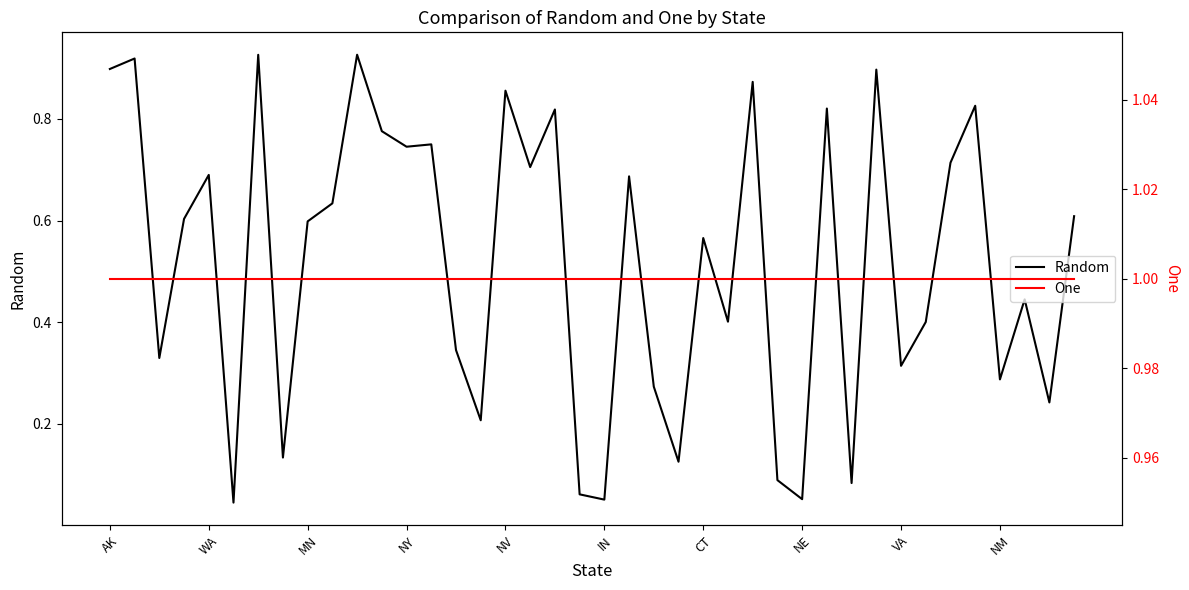

What position from the left is AK?

1